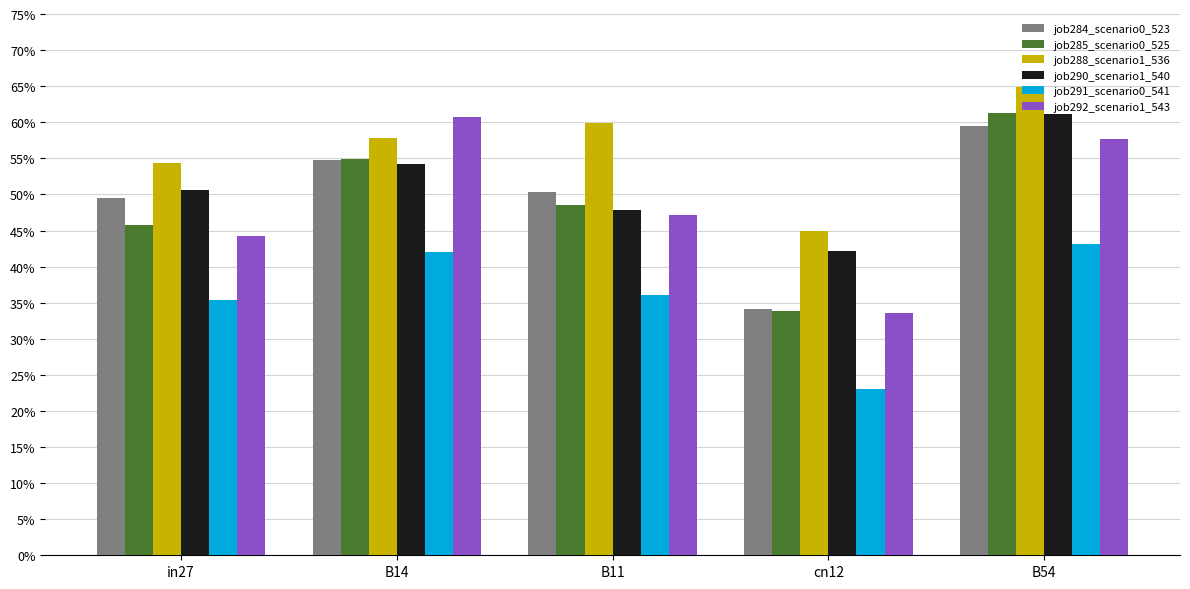

Which series has the largest total across all categories?

job288_scenario1_536